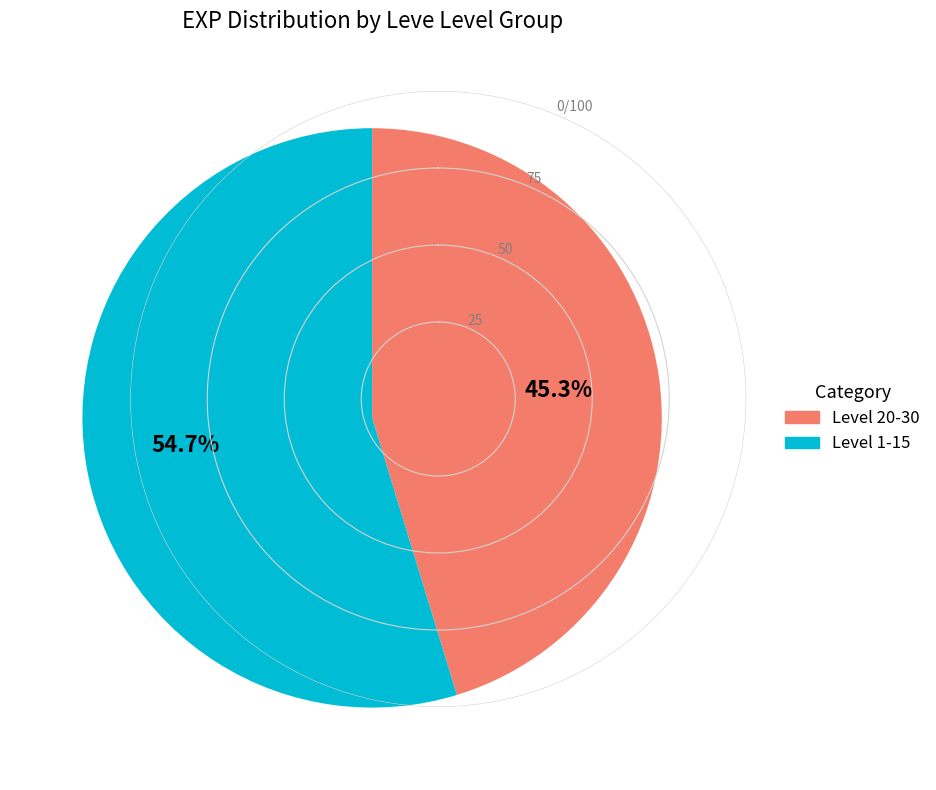

Rank the categories by value from highest to lowest.

Level 1-15, Level 20-30